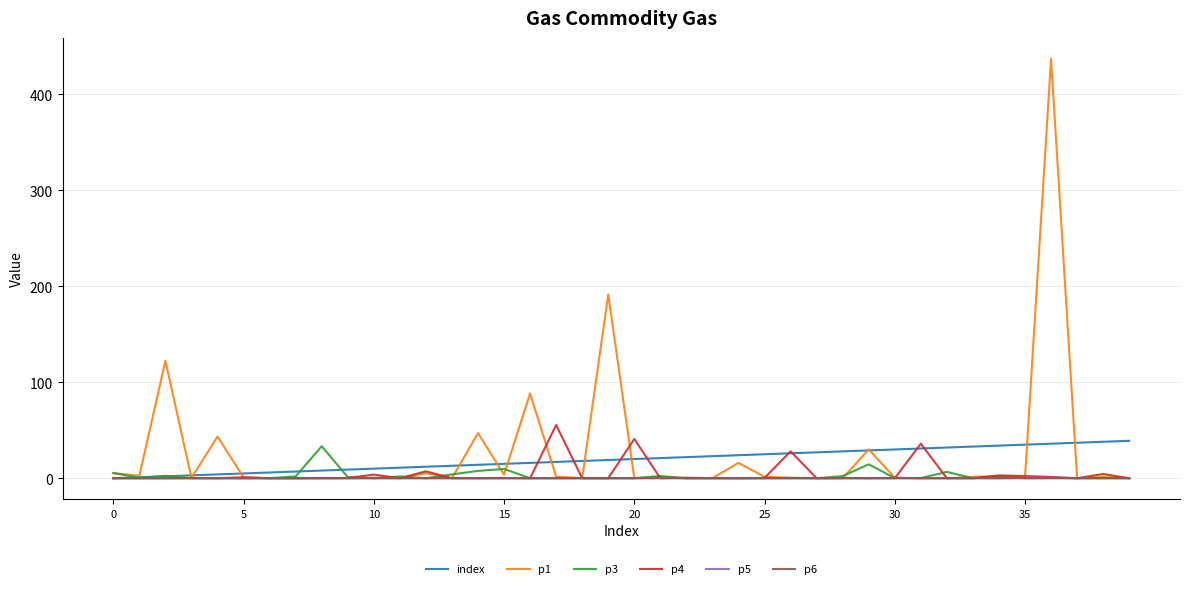

What is the difference between the maximum and second lowest values in the p1 series?

436.9